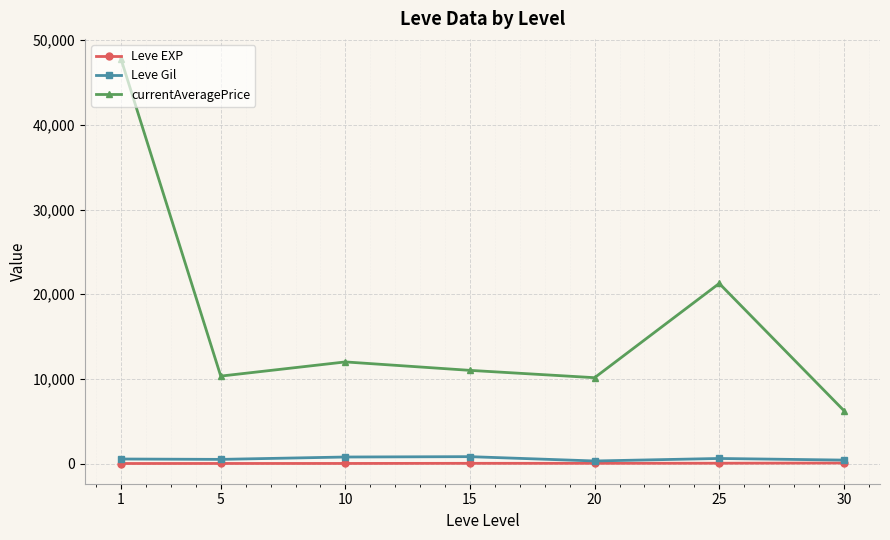

What is the value of the Leve Gil point at the 1st from the left?

531.7